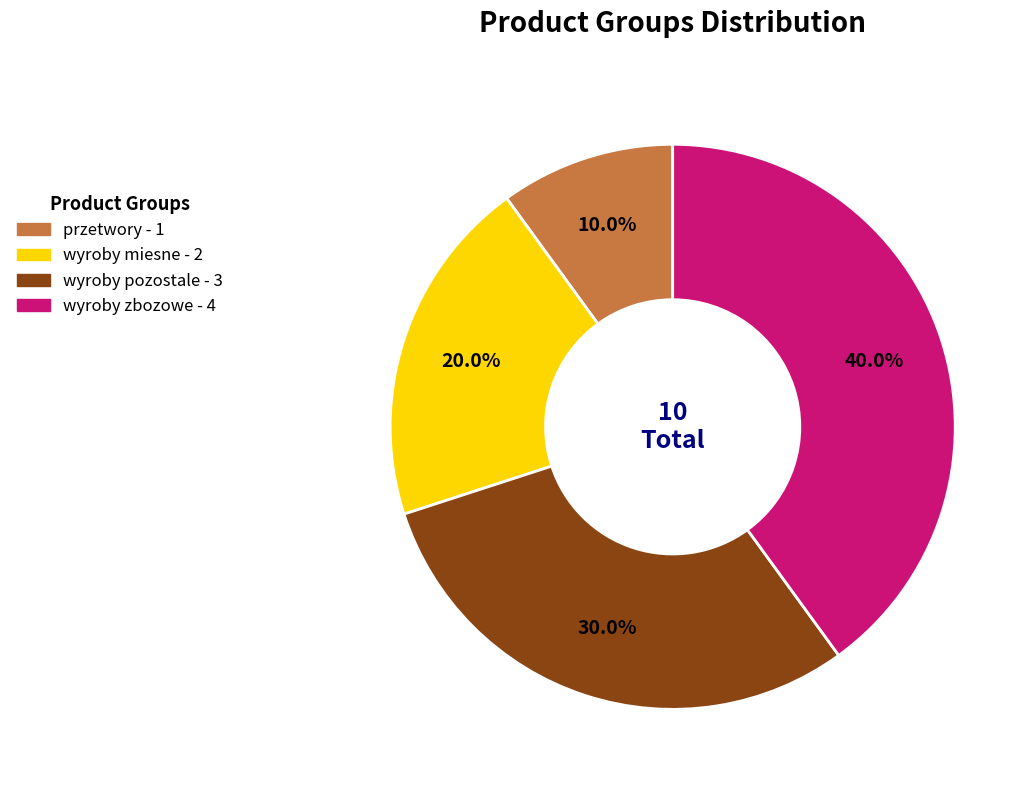

To the nearest percent, what is the combined percentage of wyroby zbozowe and wyroby pozostale?

70%